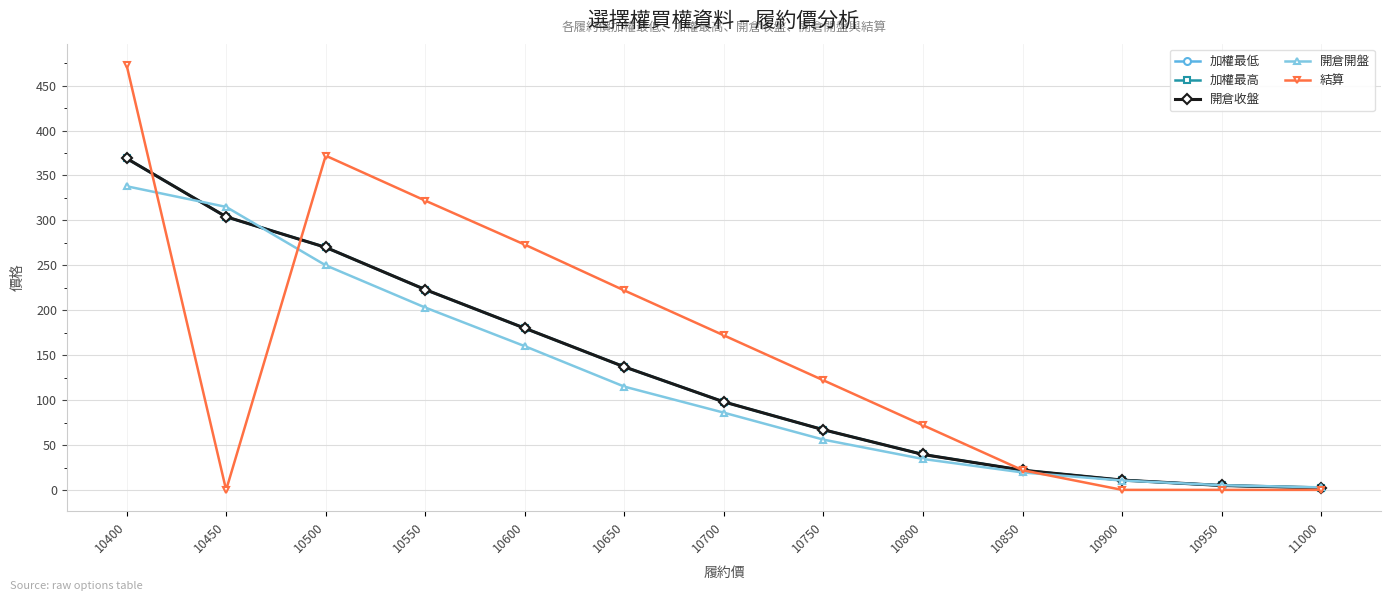

How many times do 開倉開盤 and 開倉收盤 cross each other?

3